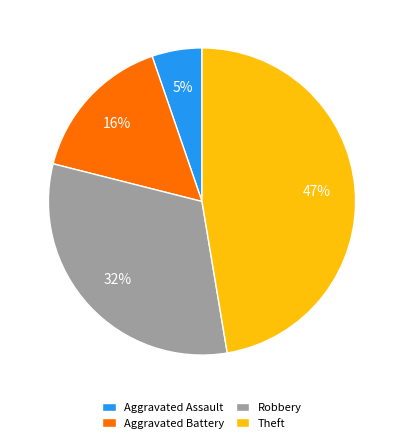

Do Robbery and Aggravated Battery together represent more than half of the pie?

No